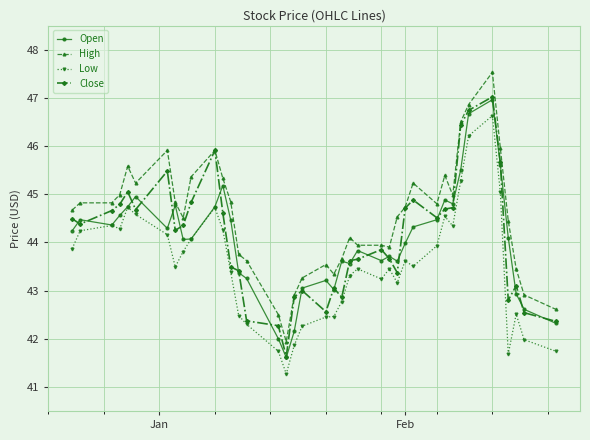

What is the value of the High point at the 16th from the left?

42.5